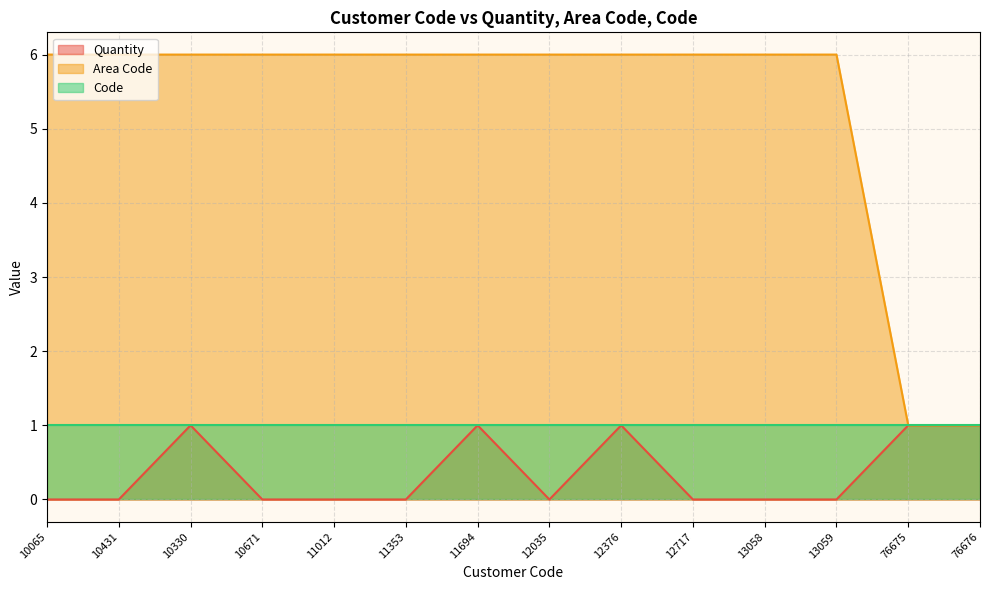

The Area Code series shows 1 at 11694. True or false?

False